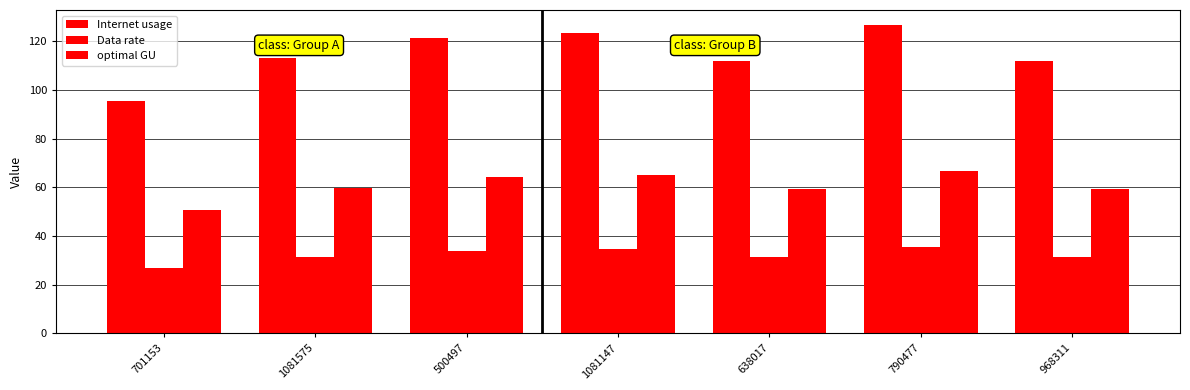

At which label does Data rate reach its peak?

790477